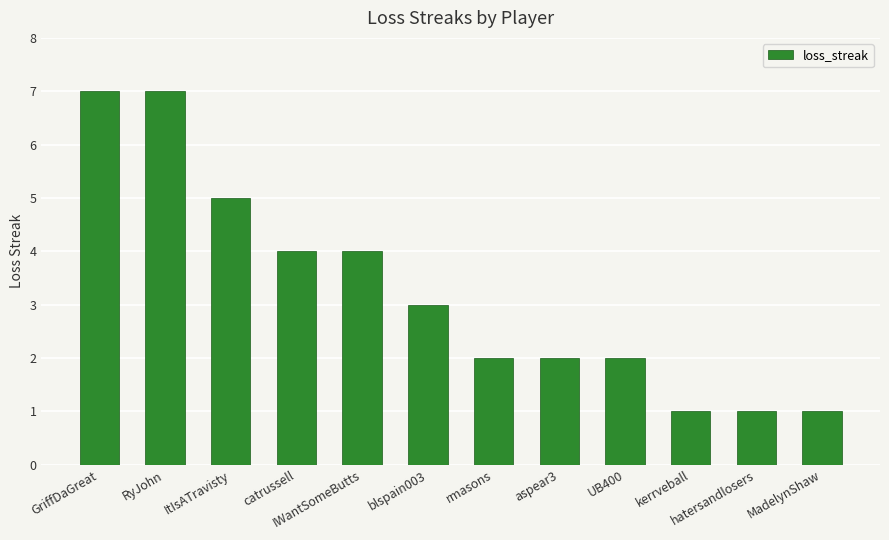

What position from the right is kerrveball?

3